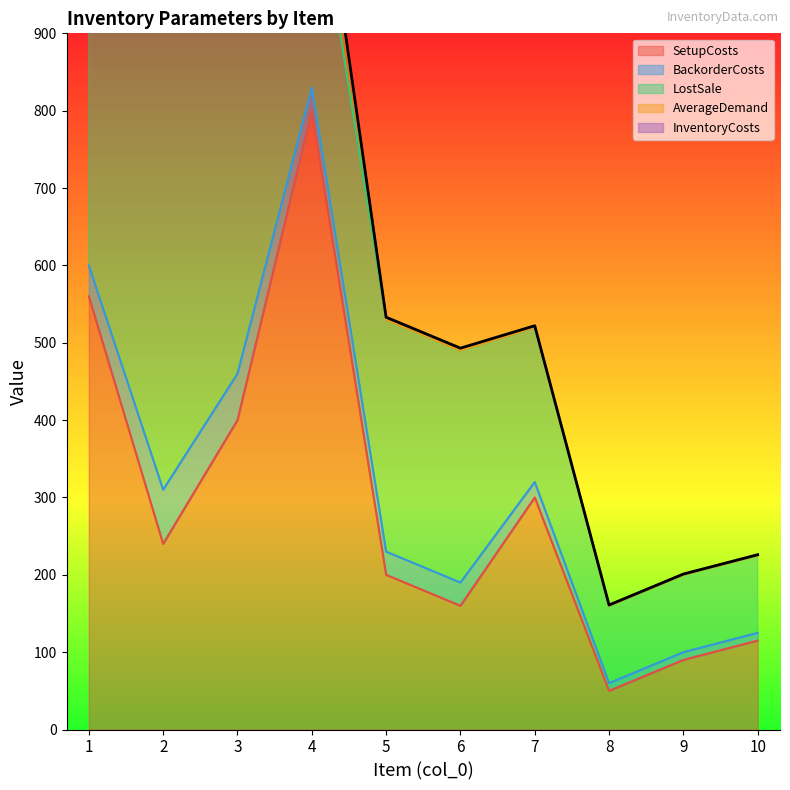

Is the value of SetupCosts at 8 greater than the value of InventoryCosts at 9?

Yes